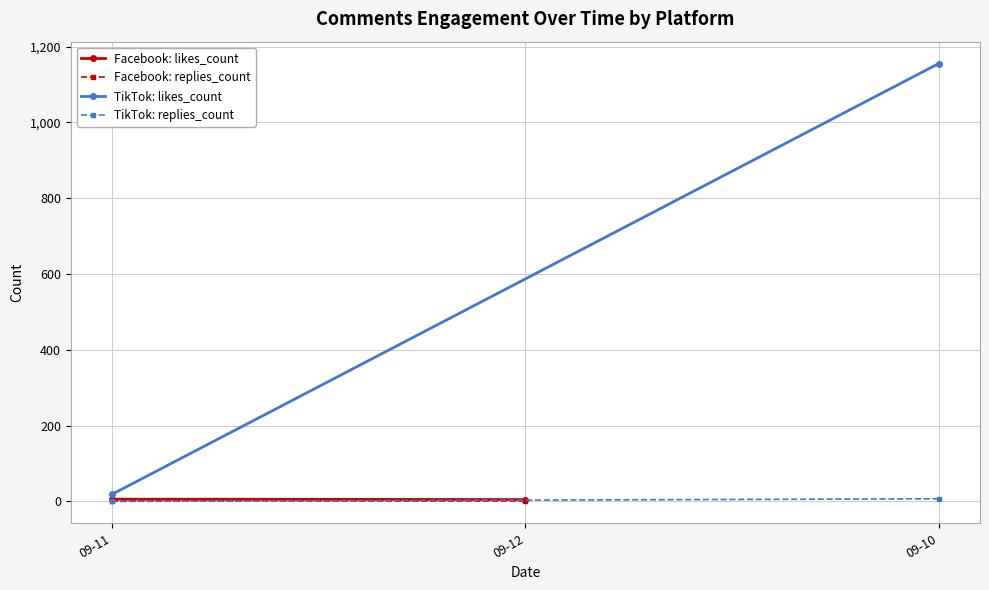

Which has a higher value, 09-12 or 09-11?

09-11